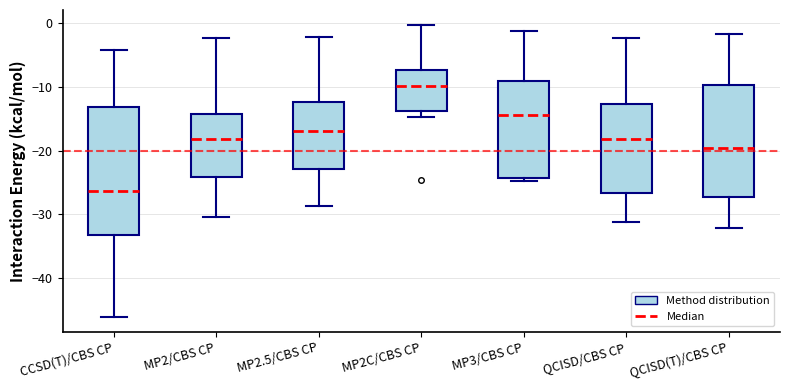

Where does the upper whisker of the box for MP2/CBS CP end on the y-axis? The values are not printed on the chart, so give them approximately, as read against the axis.

-2